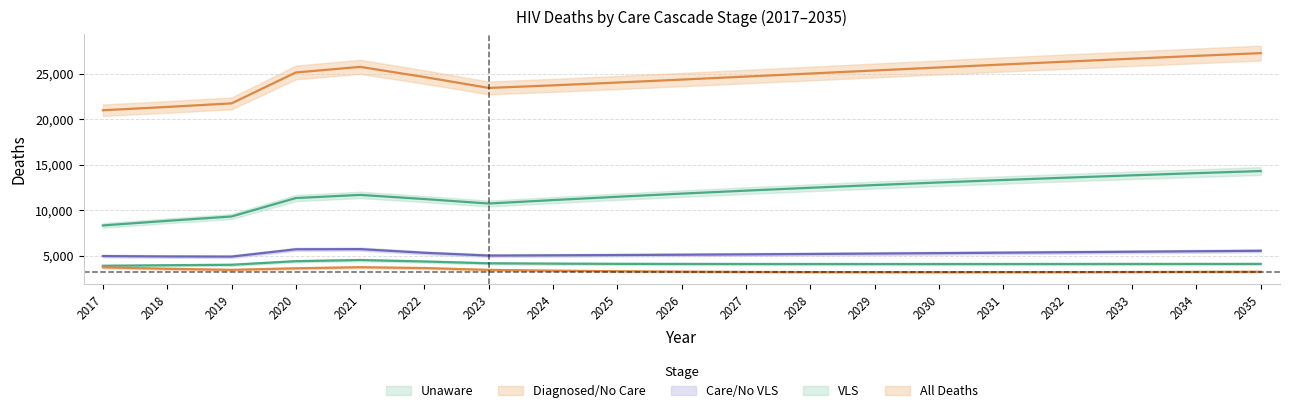

Does the chart have visible grid lines?

Yes